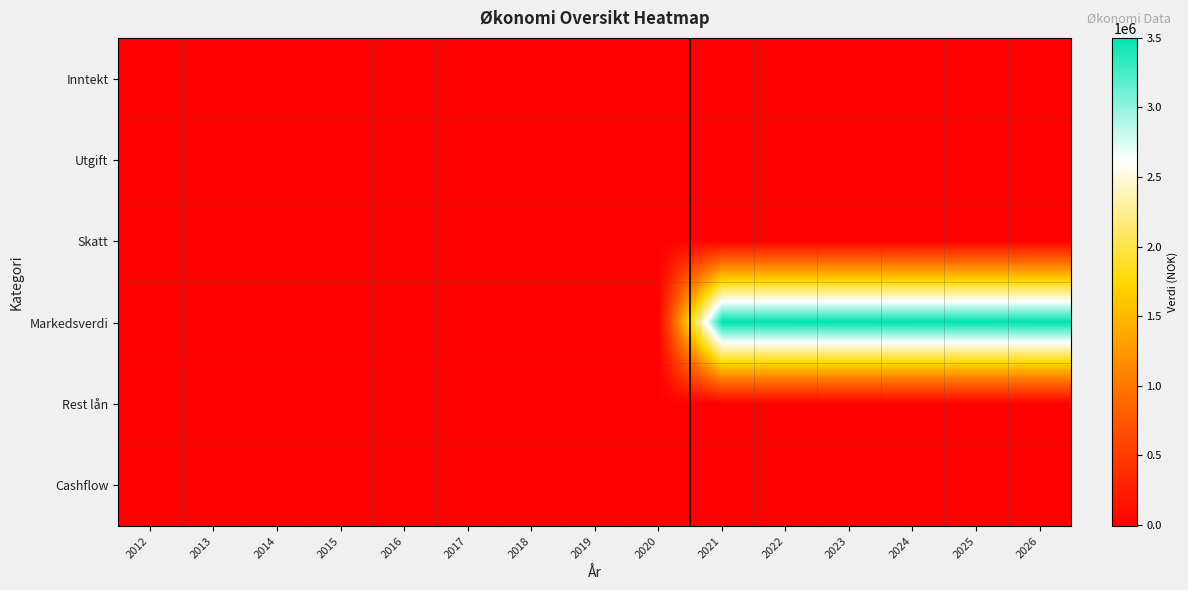

Between 2017 and 2023, which series saw the biggest shift?

Markedsverdi